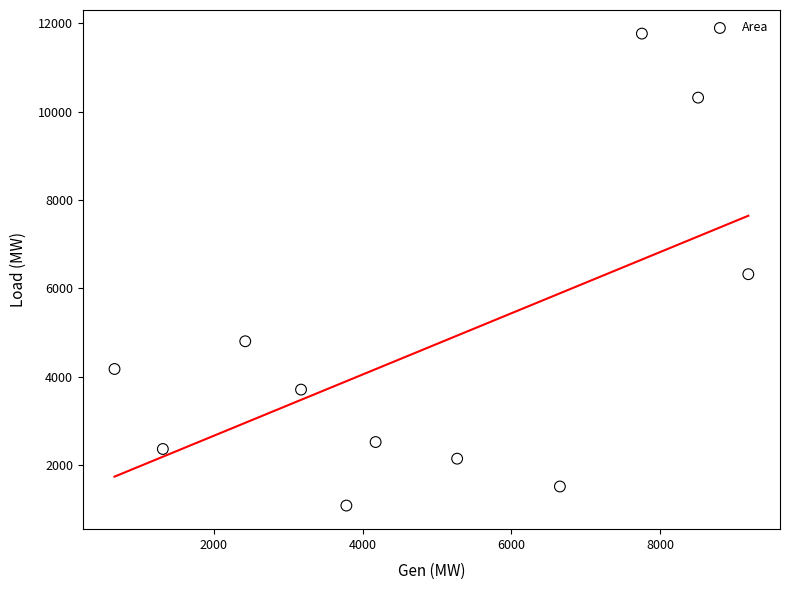

What is the range of X values (max minus min)?

8521.7